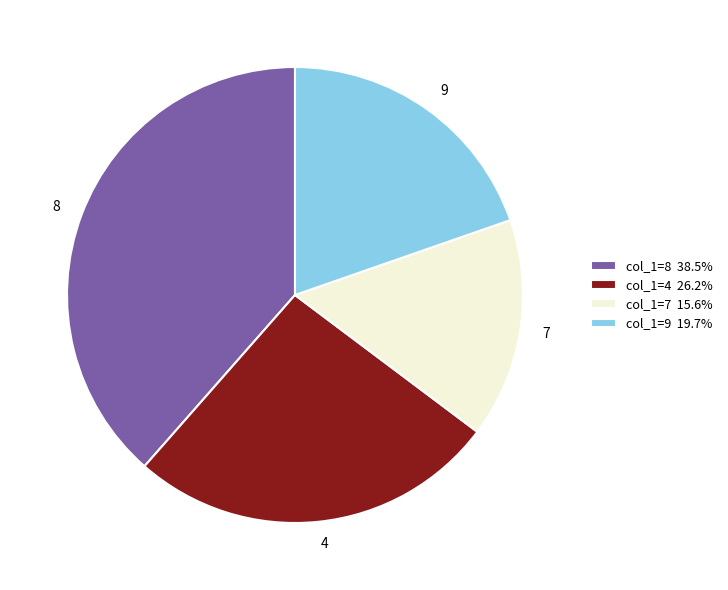

Combined, do col_1=7 15.6% and col_1=8 38.5% account for over 50%?

Yes